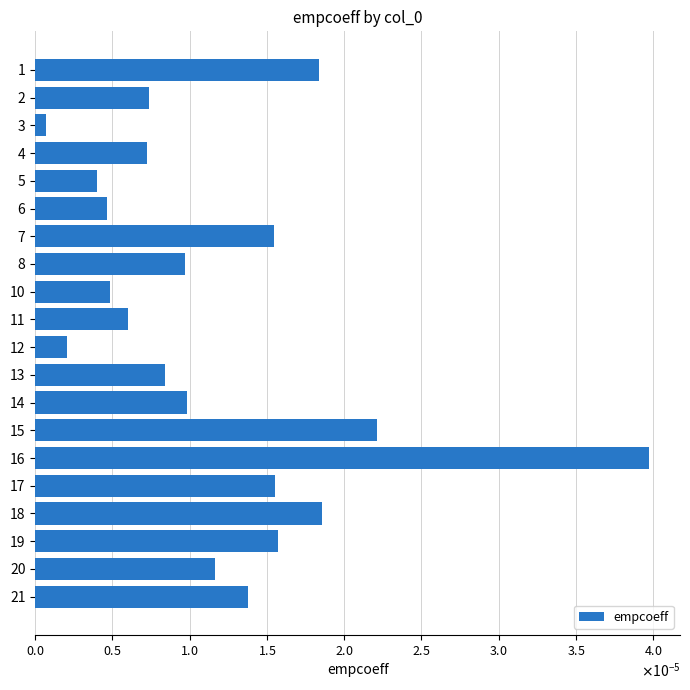

The value at 21 is 0.0. True or false?

True